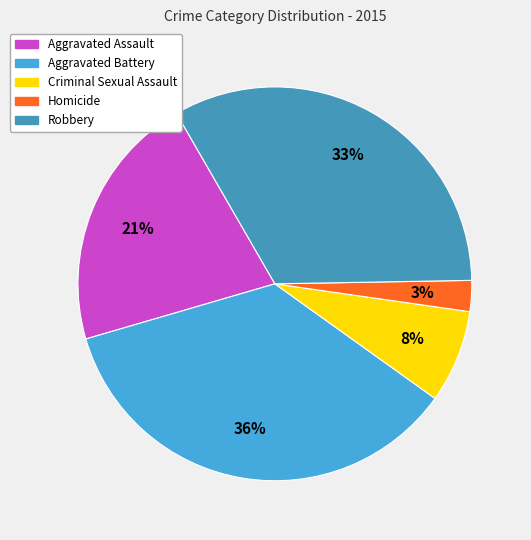

To the nearest percent, what percentage of the pie is Aggravated Assault?

21%